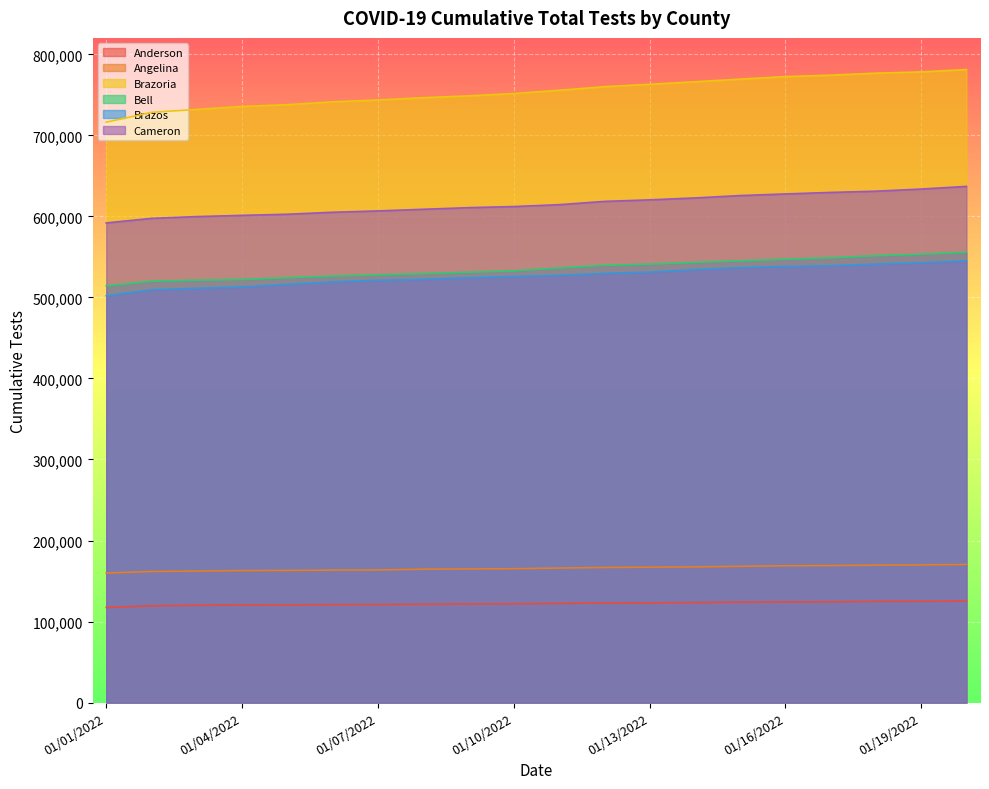

Count the number of data series in this chart.

6